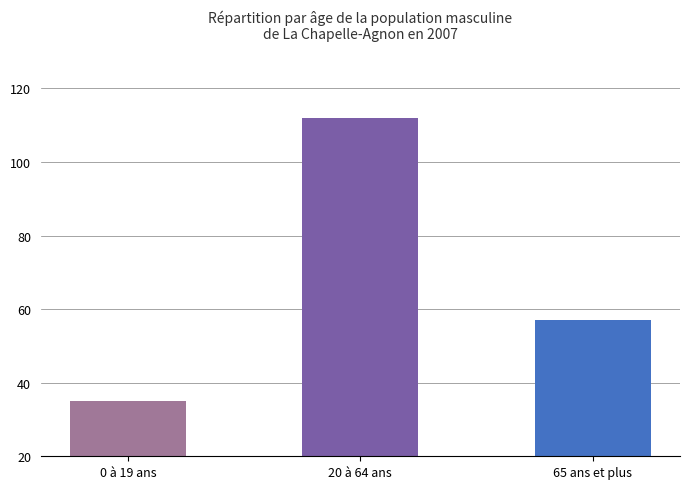

True or false: the data shows 13 at 65 ans et plus.

False